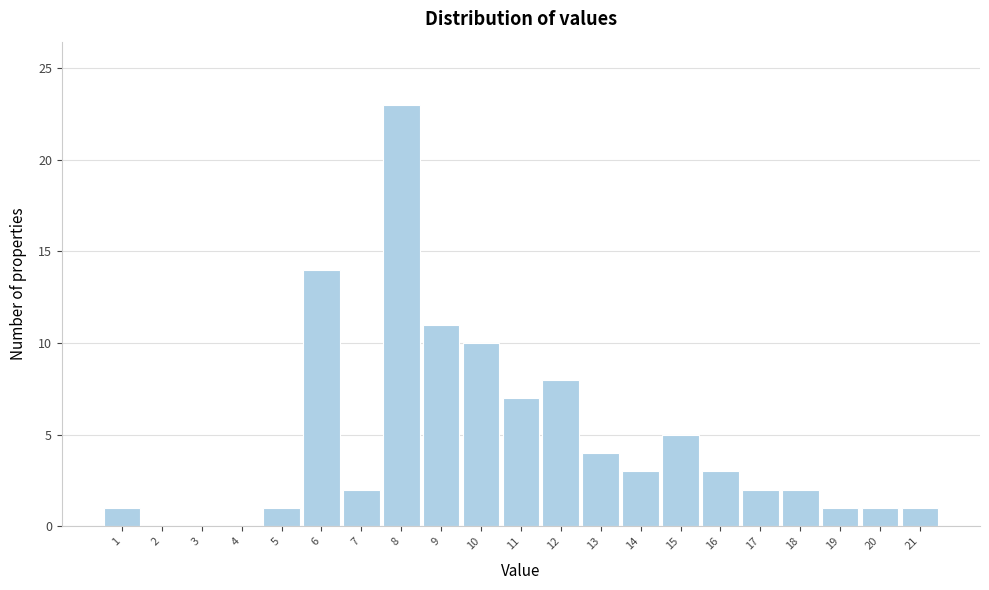

Reading left to right, list every bar in this chart as the range it spans on the x-axis followed by its height. The values are not printed on the chart, so give them approximately, as read against the axis.

0.5 to 1.5: 1
1.5 to 2.5: 0
2.5 to 3.5: 0
3.5 to 4.5: 0
4.5 to 5.5: 1
5.5 to 6.5: 14
6.5 to 7.5: 2
7.5 to 8.5: 23
8.5 to 9.5: 11
9.5 to 10.5: 10
10.5 to 11.5: 7
11.5 to 12.5: 8
12.5 to 13.5: 4
13.5 to 14.5: 3
14.5 to 15.5: 5
15.5 to 16.5: 3
16.5 to 17.5: 2
17.5 to 18.5: 2
18.5 to 19.5: 1
19.5 to 20.5: 1
20.5 to 21.5: 1